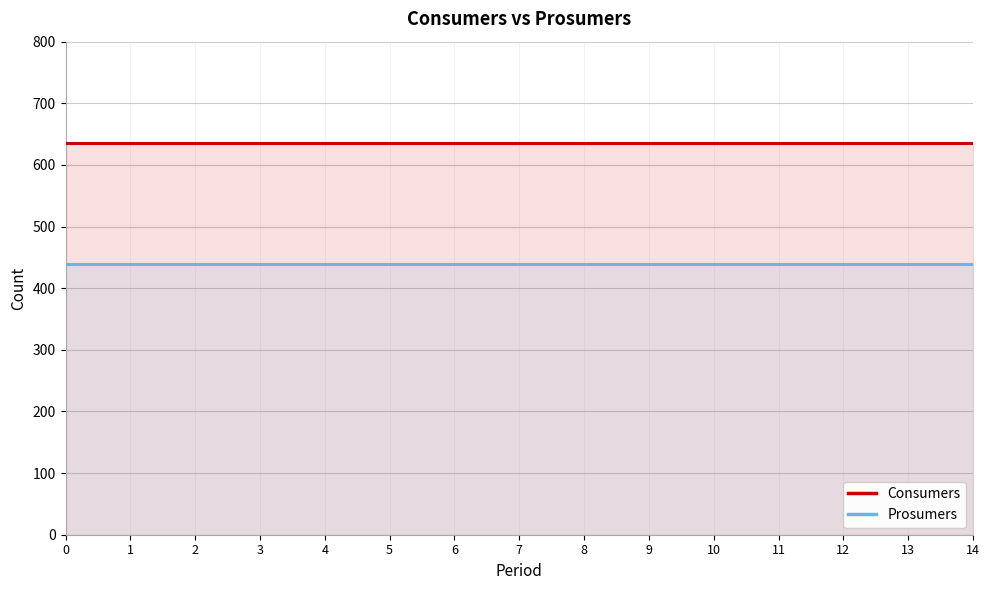

Rank the series by their maximum value, from lowest to highest.

Prosumers, Consumers